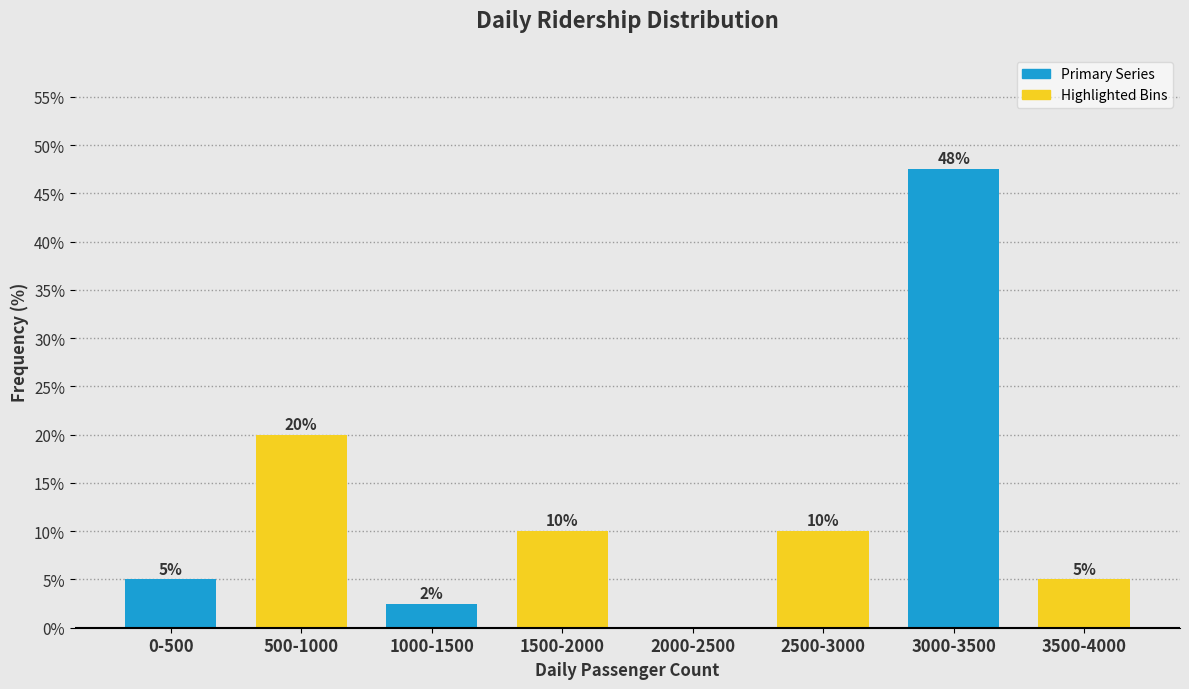

Where is the data nearest to the value 23?

500-1000